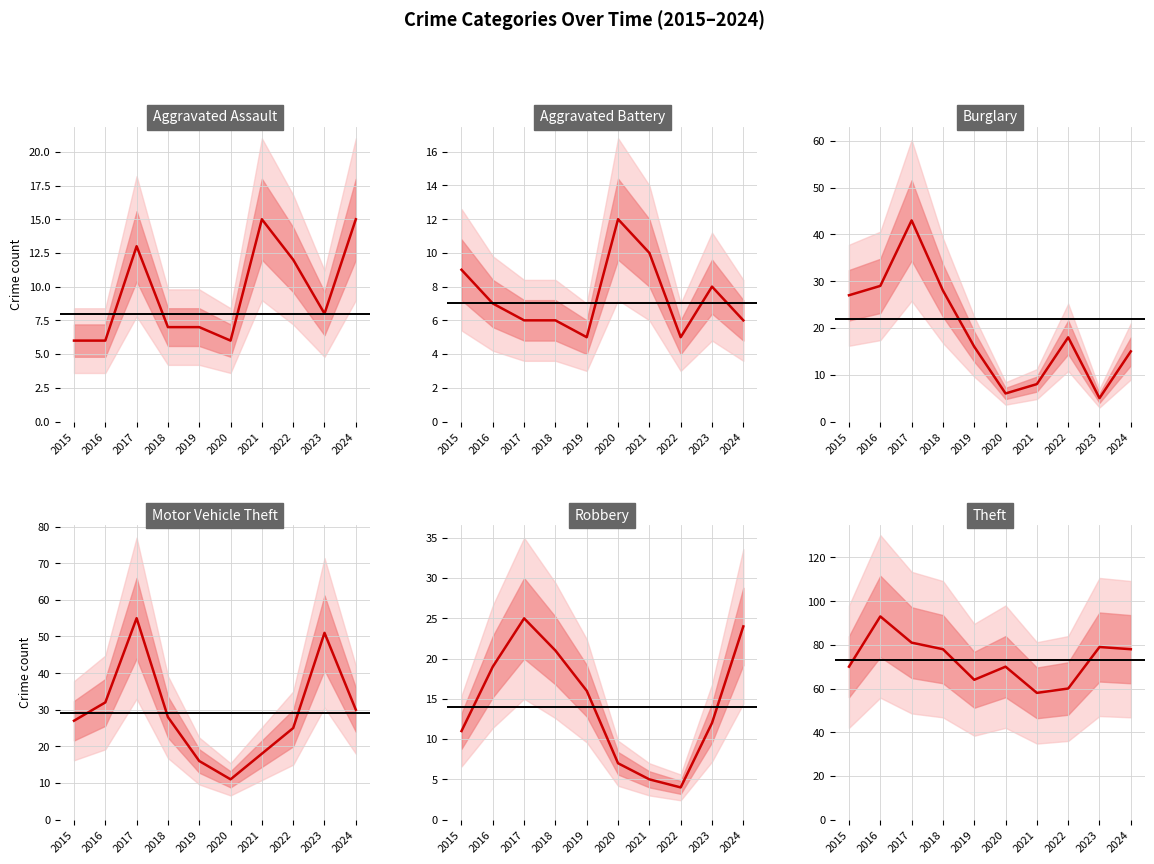

What is the maximum value for Aggravated Battery?

12